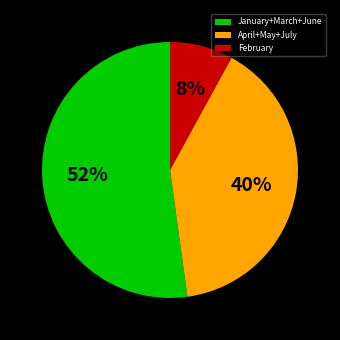

To the nearest percent, what portion does February represent?

8%